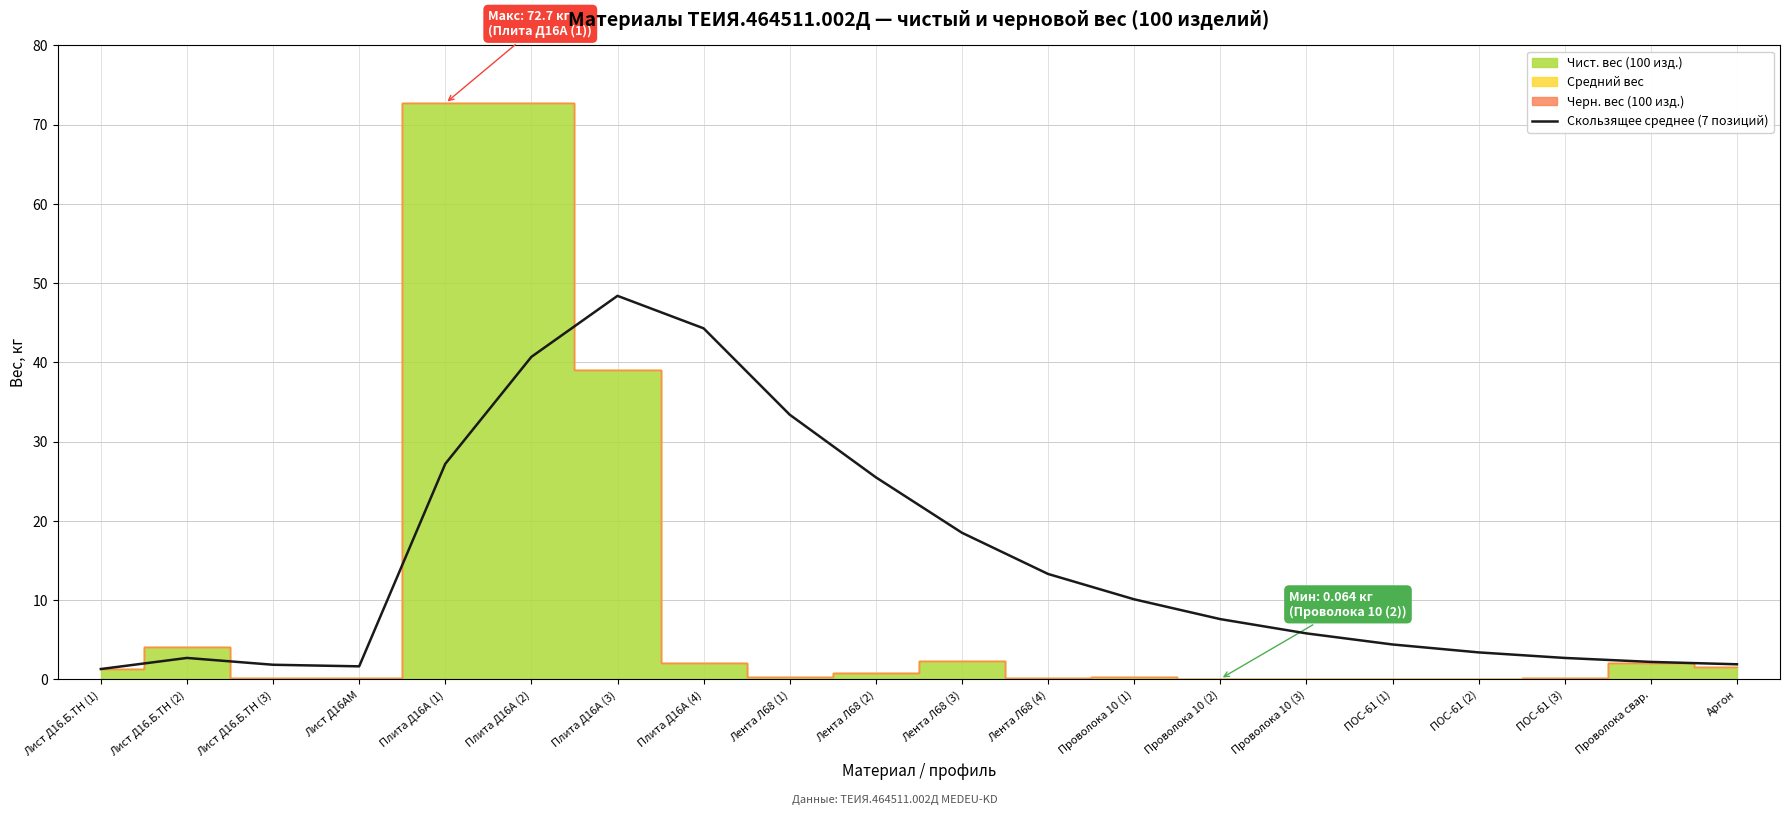

The value of Скользящее среднее (7 позиций) at Лист Д16.Б.ТН (3) is 1.8. True or false?

True